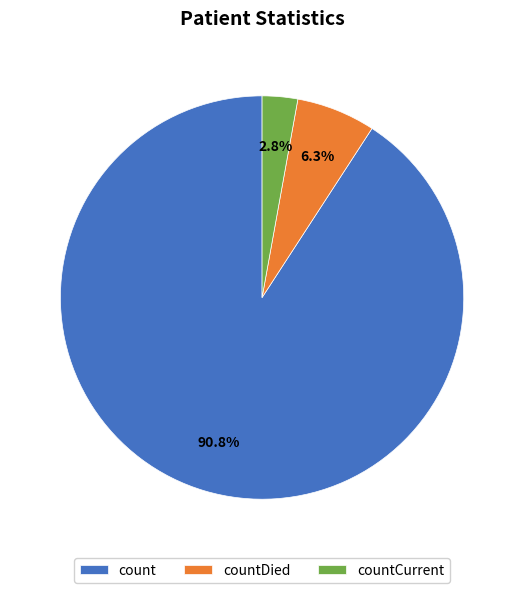

Do count and countCurrent together represent more than half of the pie?

Yes